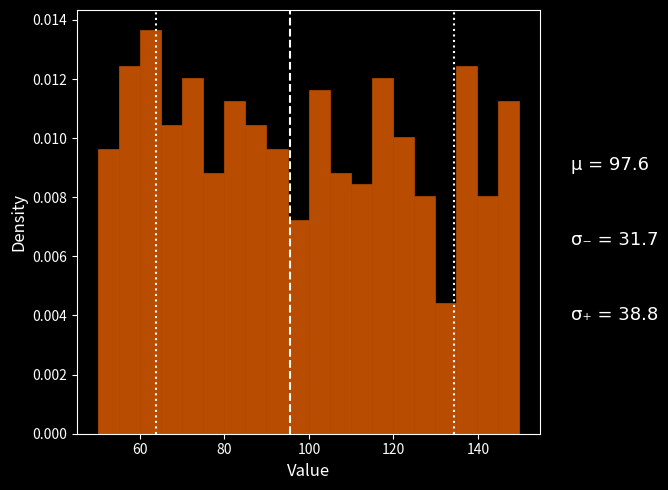

Around what value on the x-axis is the tallest bar? Give the approximate position of its centre, as read against the axis.

62